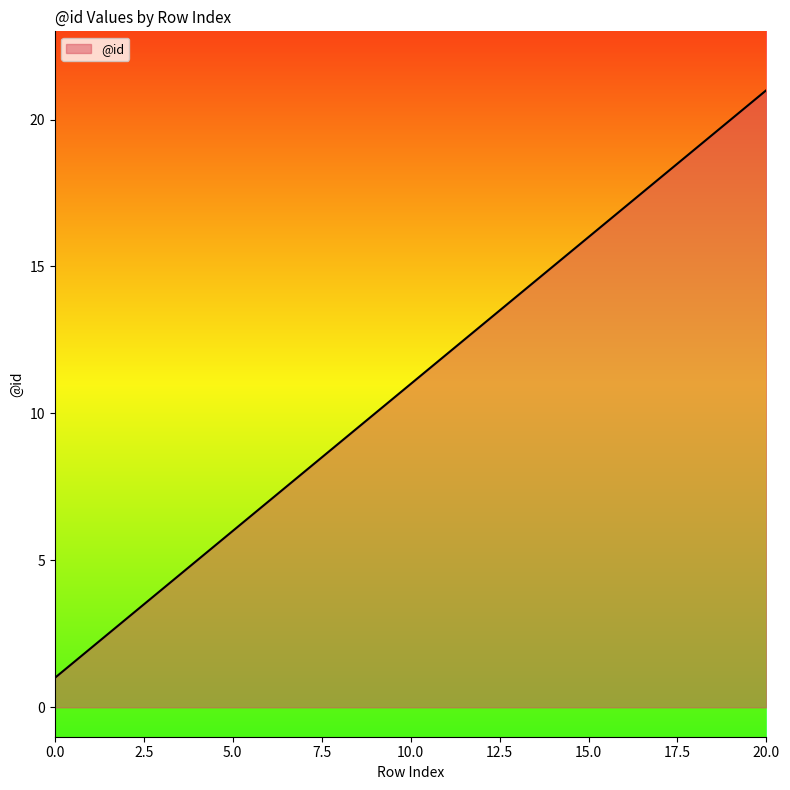

What is the difference between the maximum and minimum values?

20